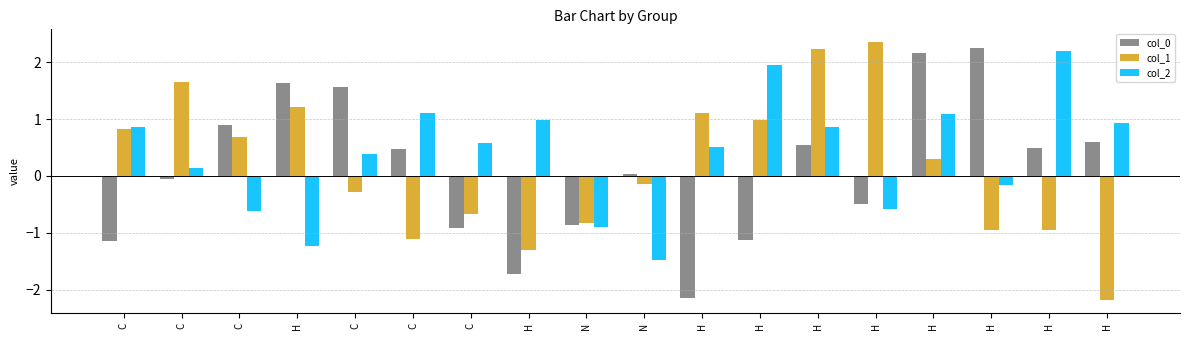

Which label corresponds to the largest value in the chart?

H